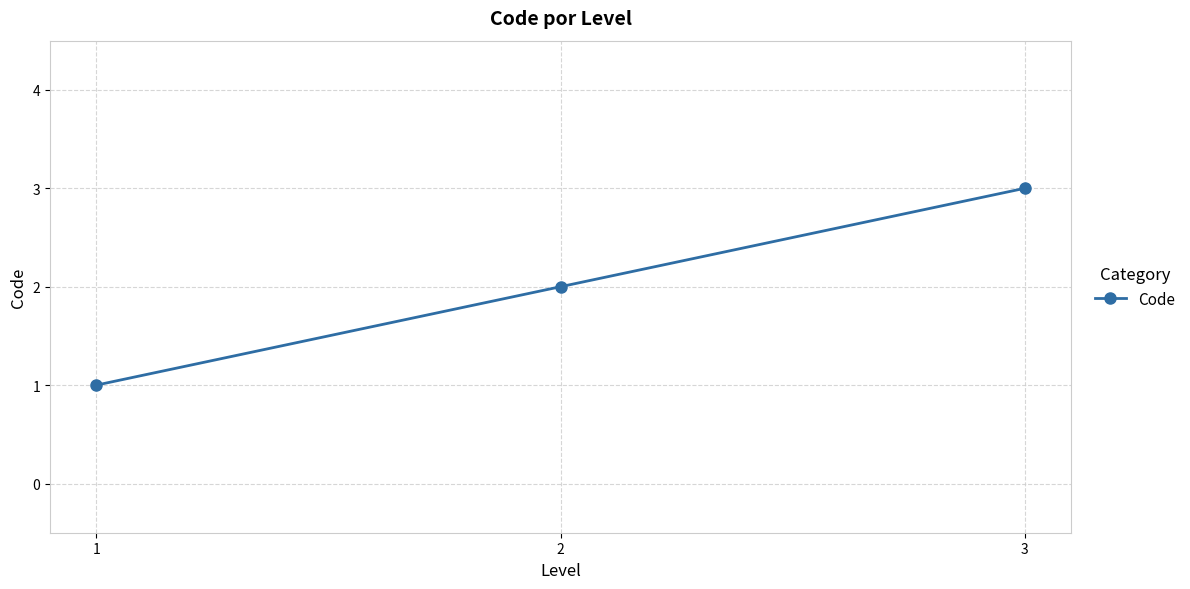

Count the number of data series in this chart.

1